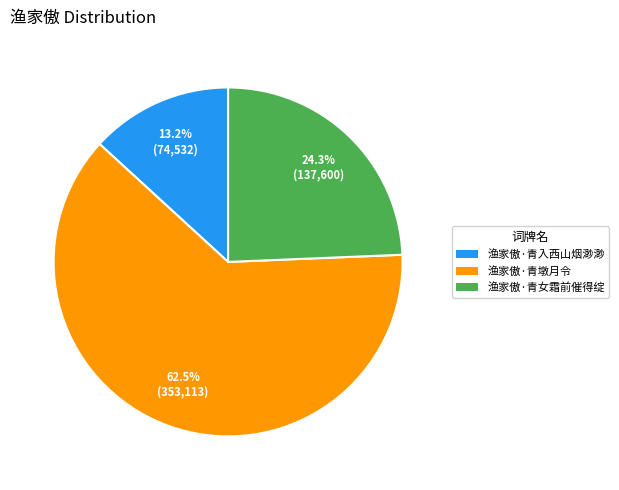

To the nearest percent, what is the average slice percentage?

33%